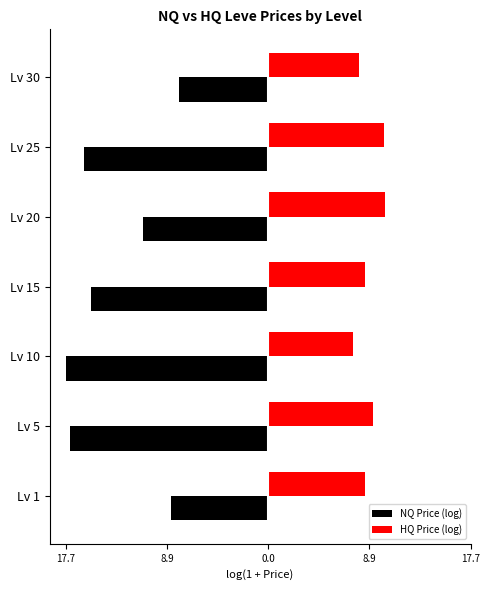

The NQ Price (log) series shows -27.8 at Lv 10. True or false?

False